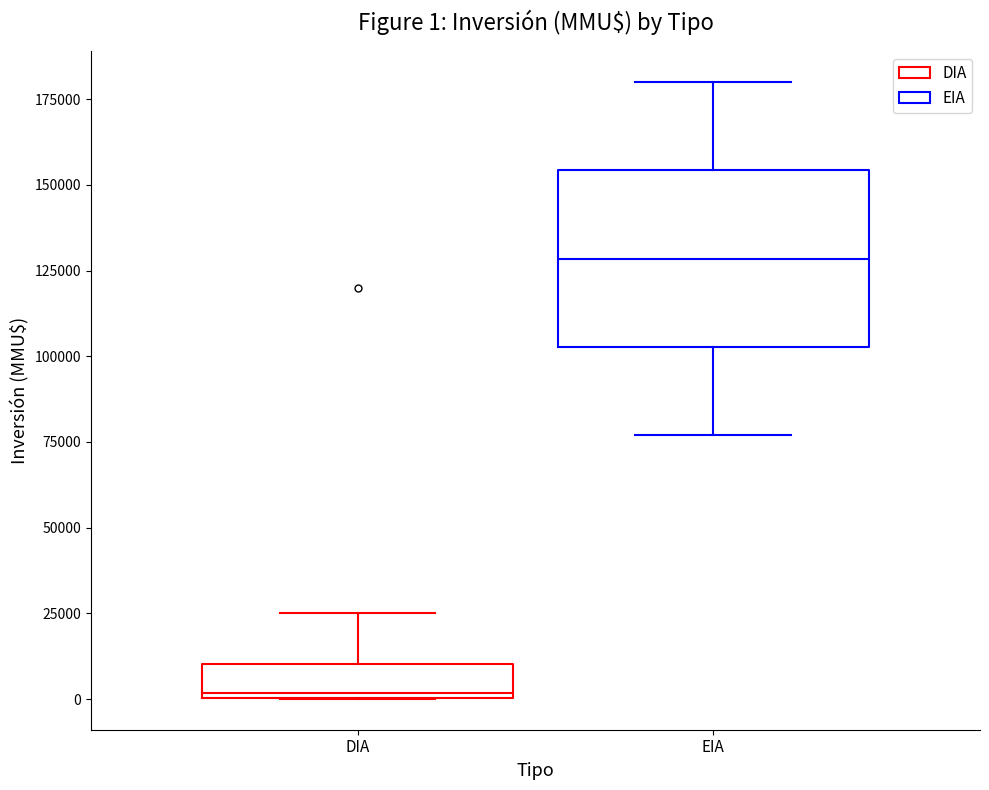

Comparing the boxes themselves (not the whiskers), which one is the tallest?

EIA